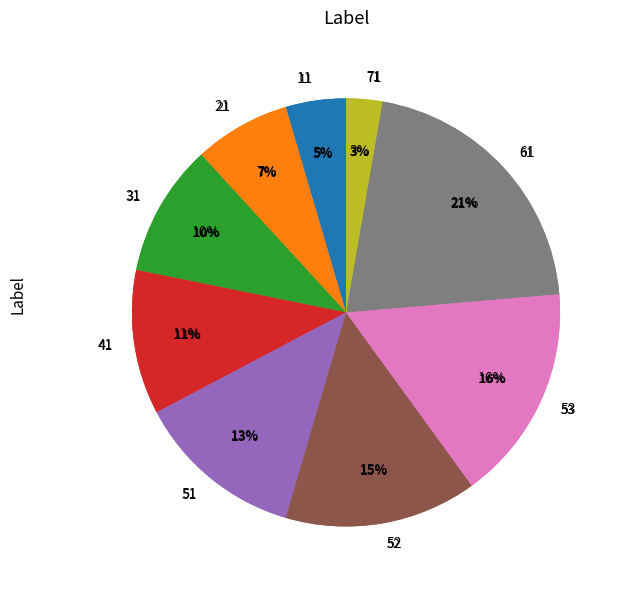

True or false: 61 accounts for 13% of the total.

False